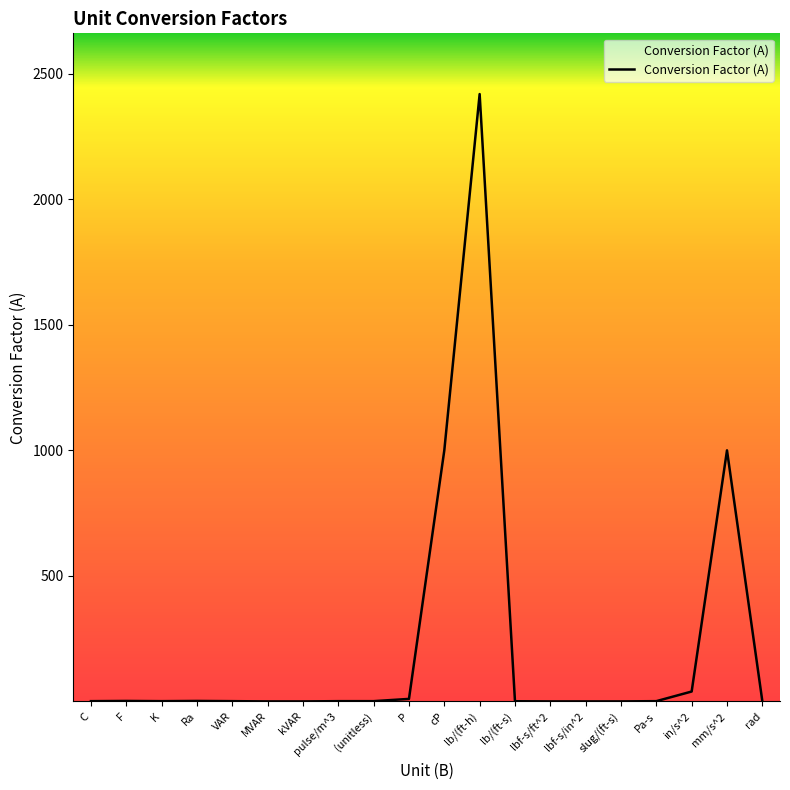

How many lines are shown in the chart?

1